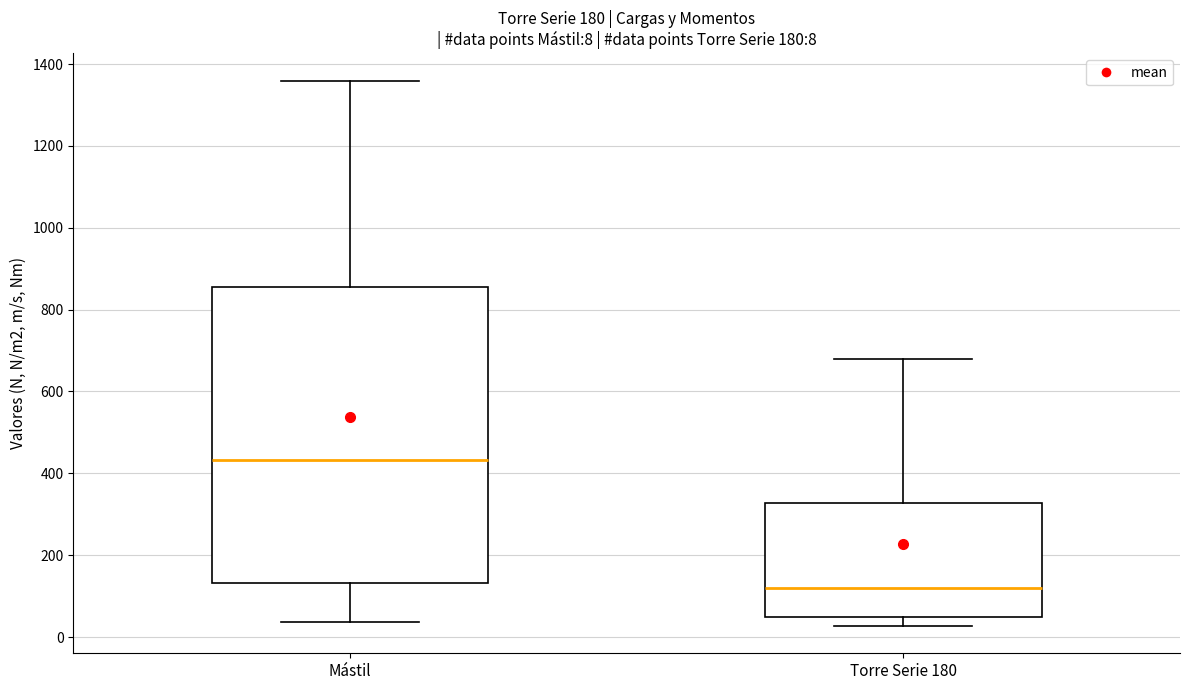

Which box is the tallest, from its lower edge to its upper edge?

Mástil